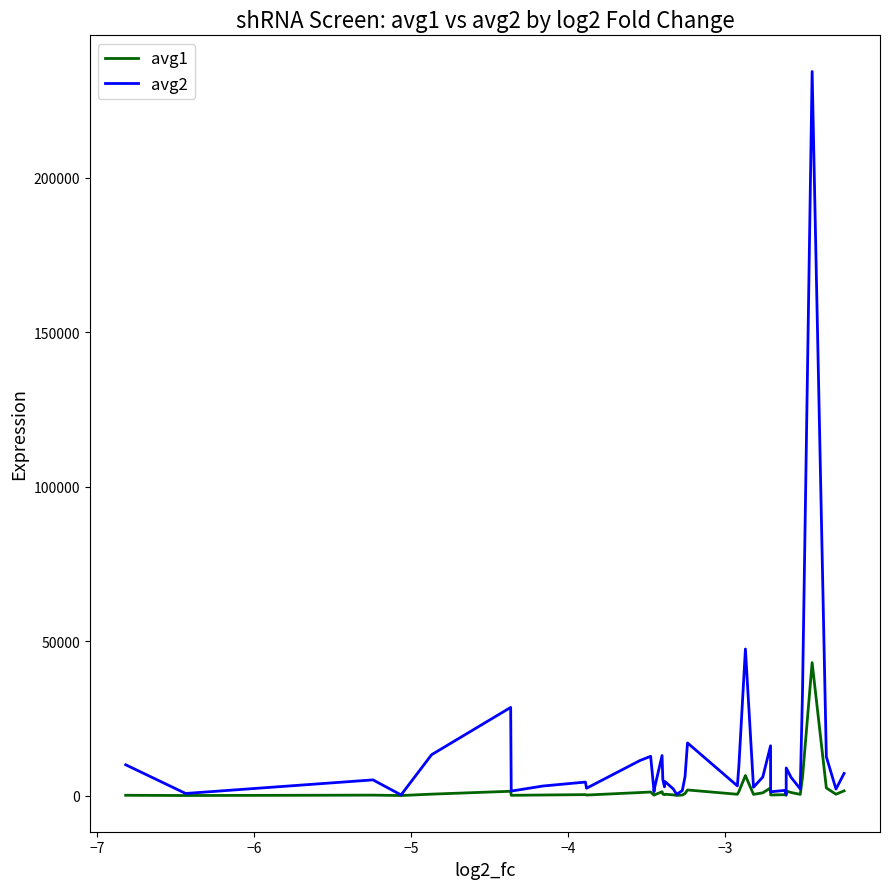

How many lines are shown in the chart?

2